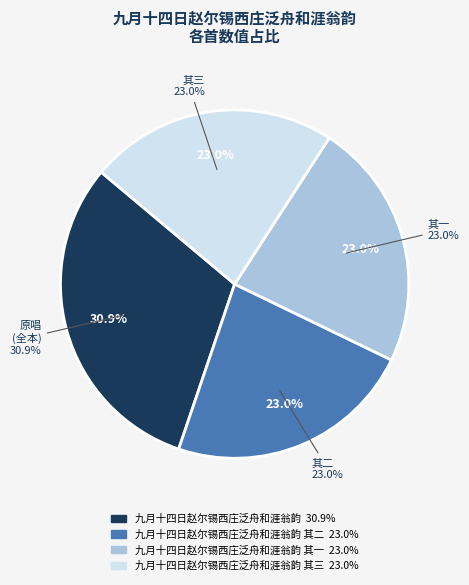

Which slice is the smallest?

九月十四日赵尔锡西庄泛舟和涯翁韵 其一